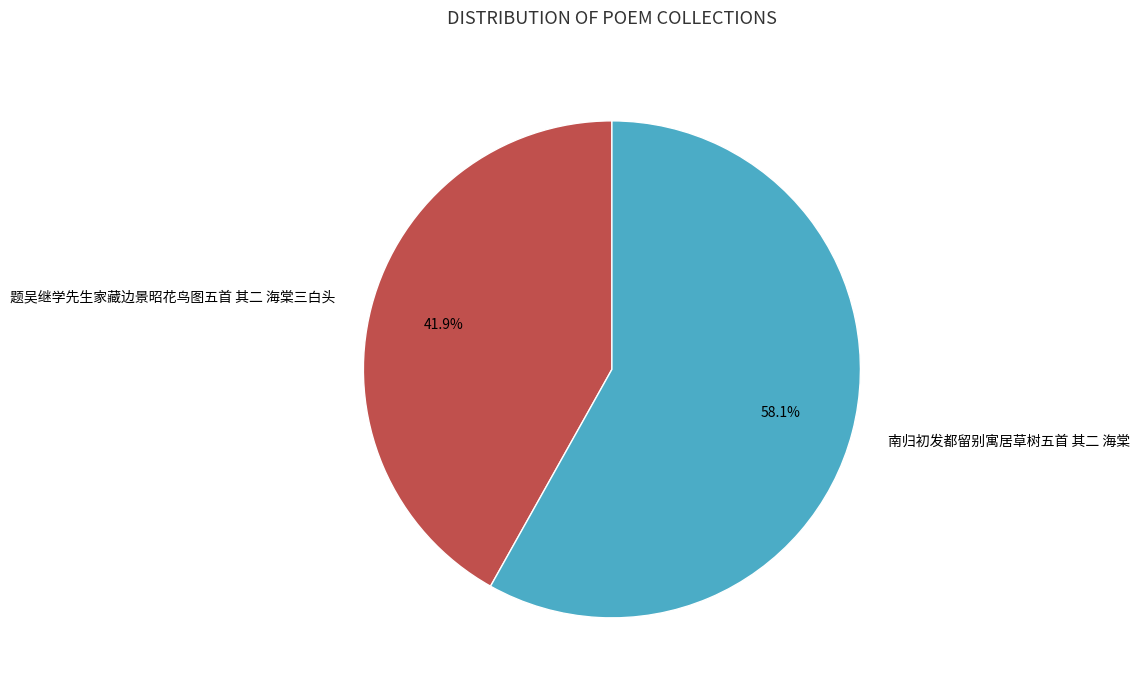

Approximately how many times larger is the value at 题吴继学先生家藏边景昭花鸟图五首 其二 海棠三白头 compared to 南归初发都留别寓居草树五首 其二 海棠?

0.7